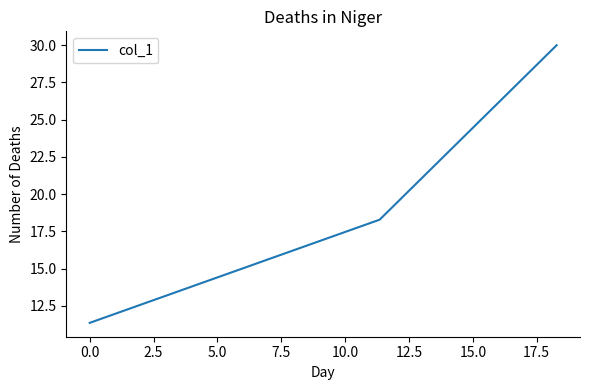

What is the average value?

19.9